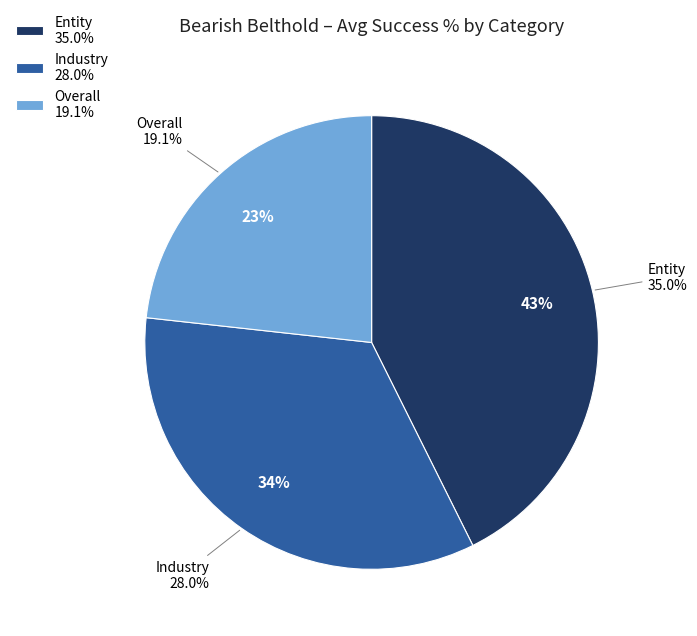

Which category has the biggest portion of the pie?

Entity